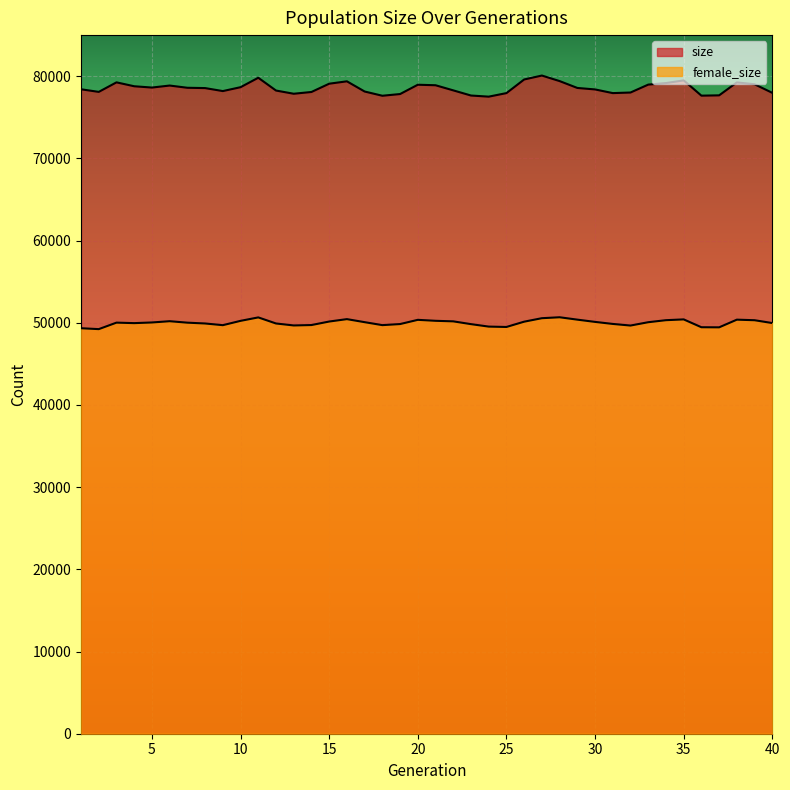

How many data points does each series have?

40